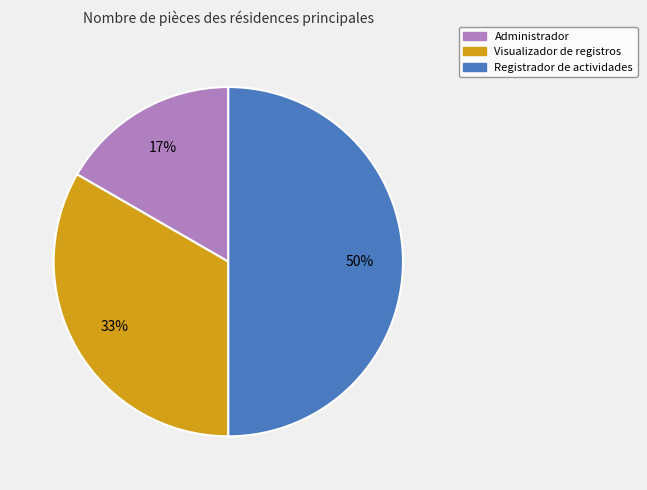

Do Administrador and Registrador de actividades together represent more than half of the pie?

Yes